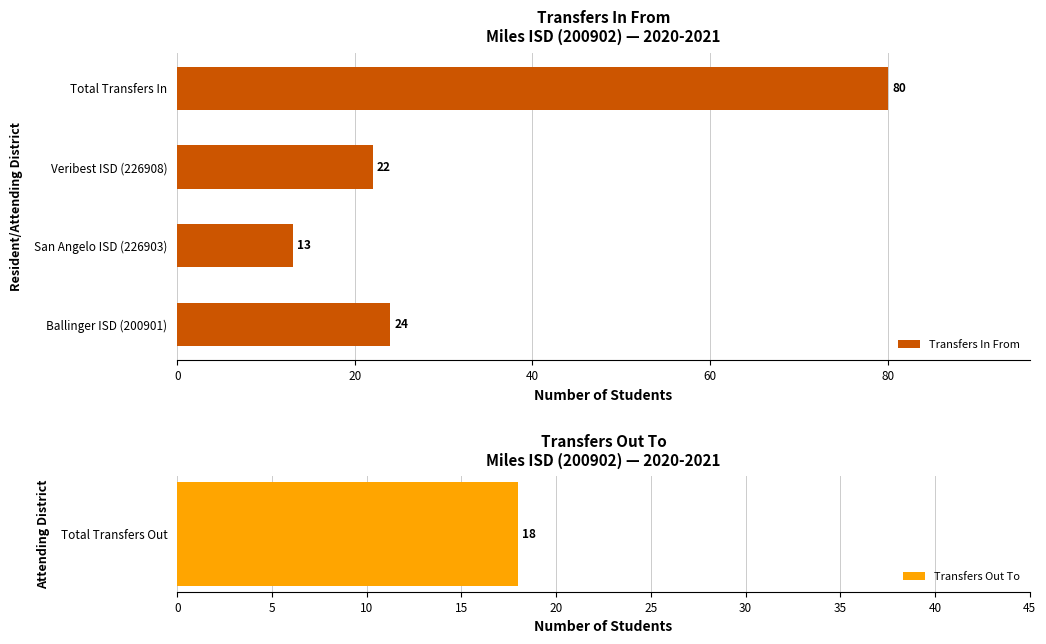

The Transfers In From series shows 80 at Total Transfers In. True or false?

True